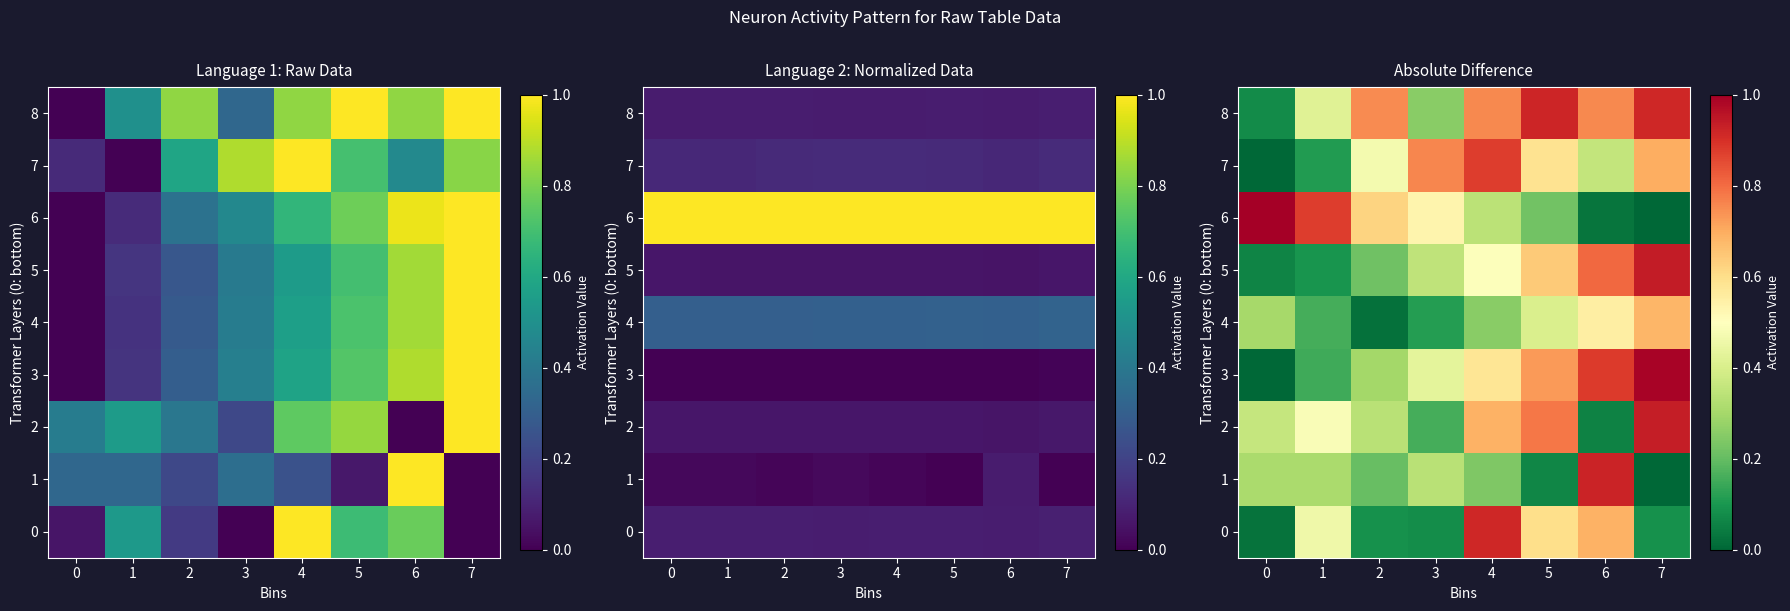

What is the sum of all 8 values?

4.9